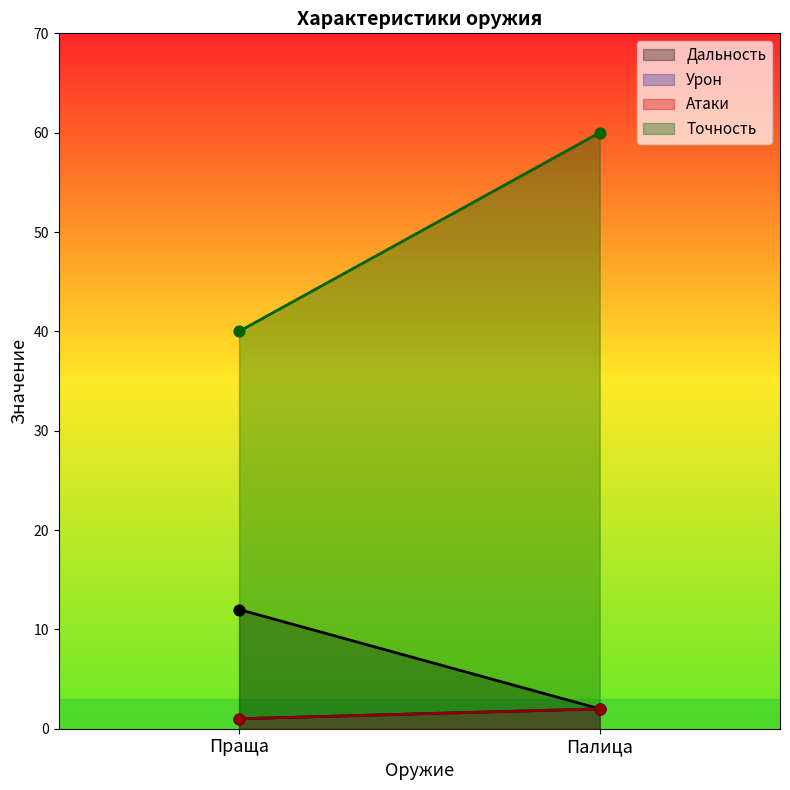

Which series reaches the minimum Y coordinate?

Урон